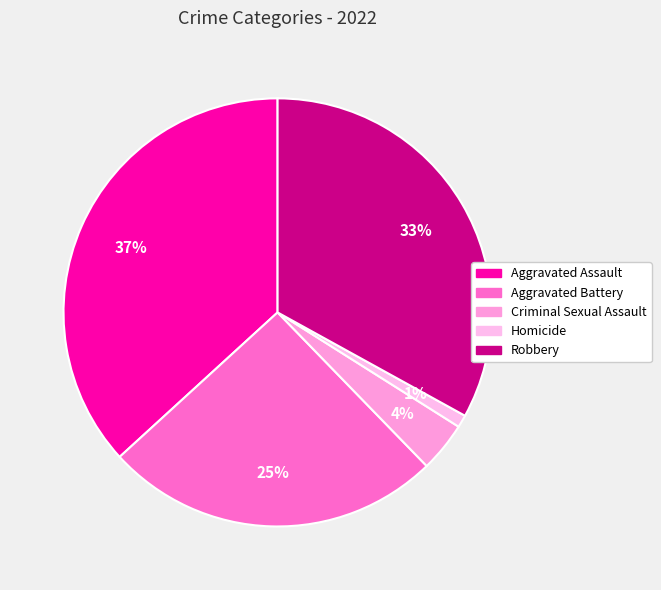

Is it true that Homicide is 1% of the pie?

True